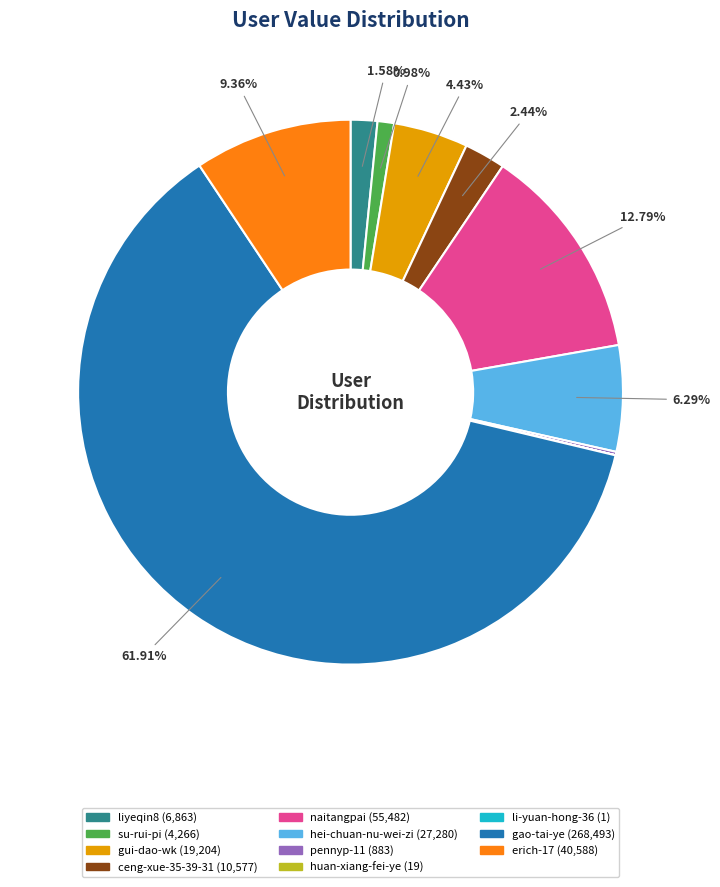

What is the ratio of the value at liyeqin8 to the value at hei-chuan-nu-wei-zi?

0.3